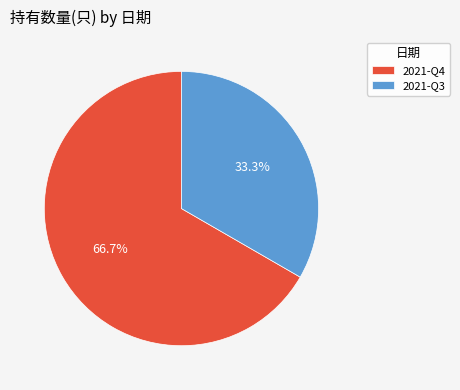

To the nearest percent, what is the difference between the largest and smallest slice percentages?

33%